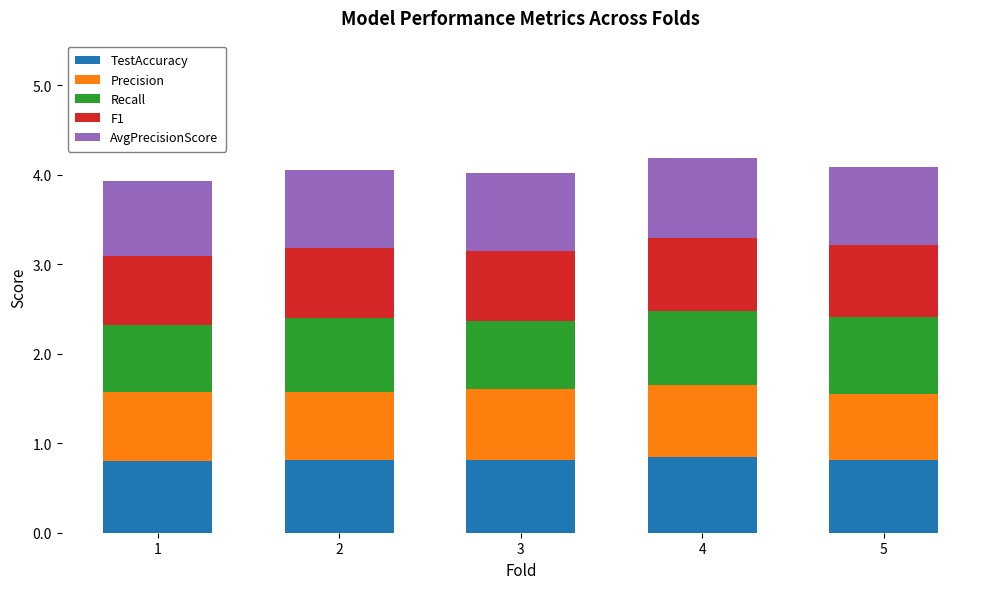

Reading right to left, what are the values for TestAccuracy?

0.8	0.8	0.8	0.8	0.8